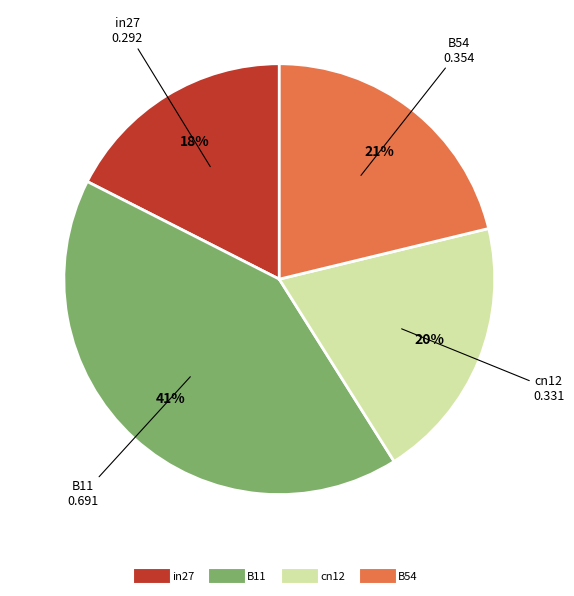

Is there any slice that represents more than half of the pie?

No